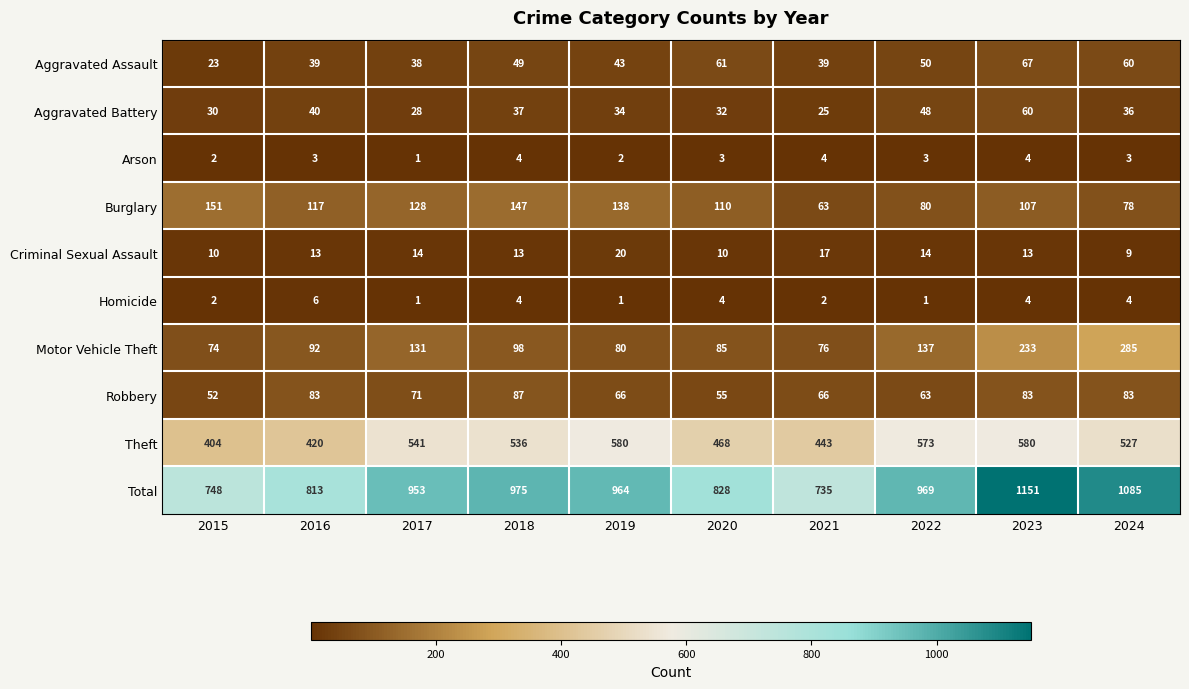

How many data points does each series have?

10